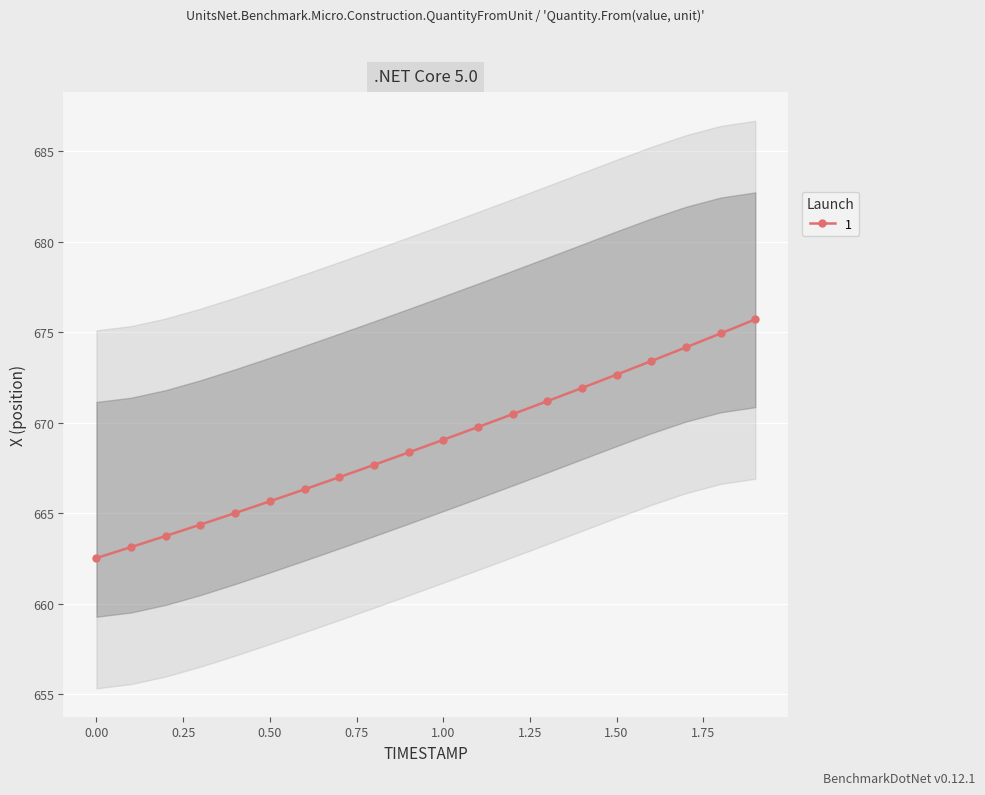

Which label corresponds to the largest value in the chart?

1.9